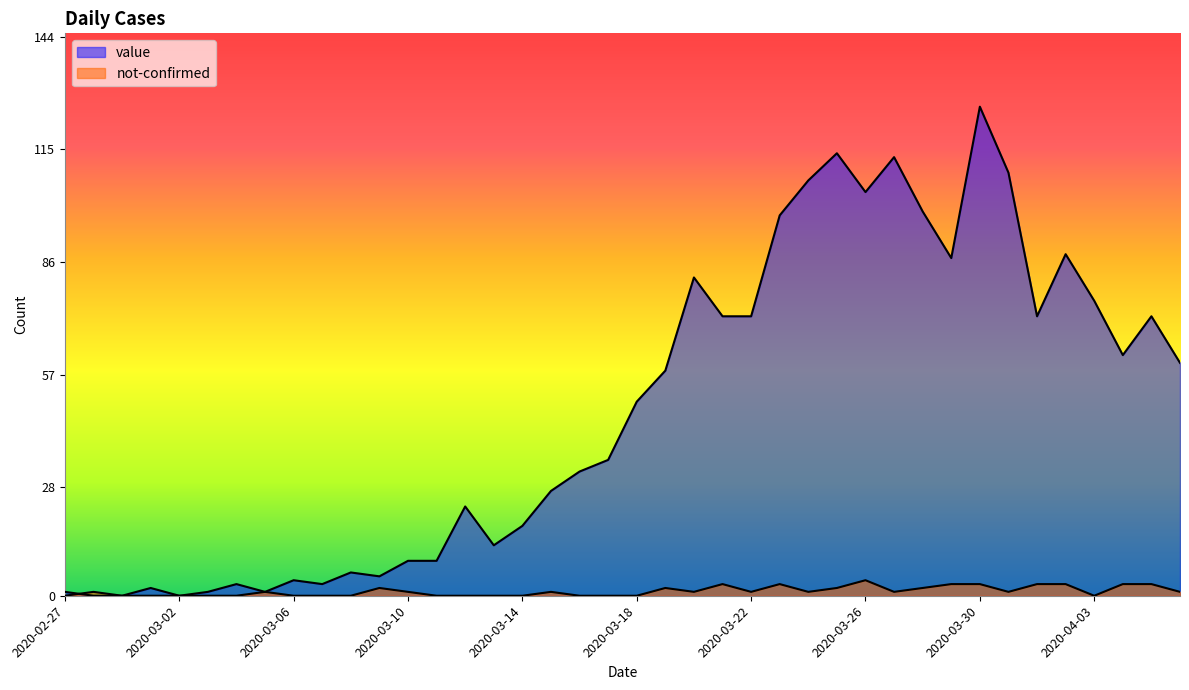

What is the sum of the value values at 2020-04-02 and 2020-04-06?

148